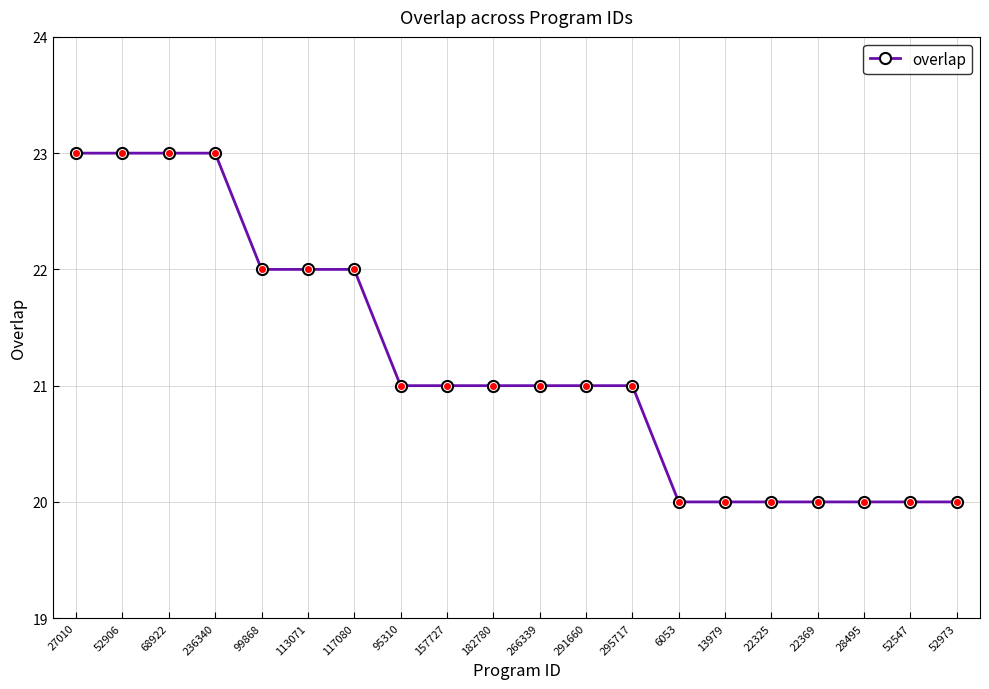

What is the label of the 19th point from the right?

52906